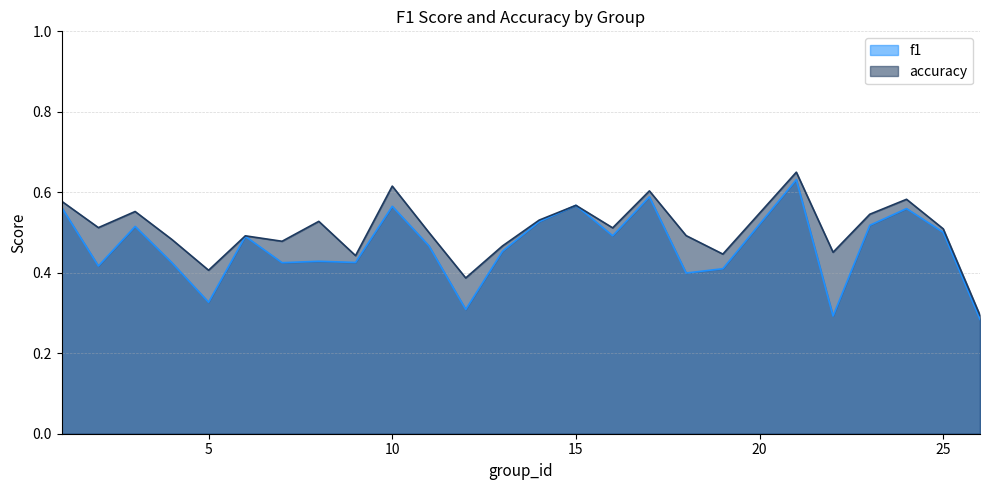

List the series in order of their overall mean, lowest first.

f1, accuracy